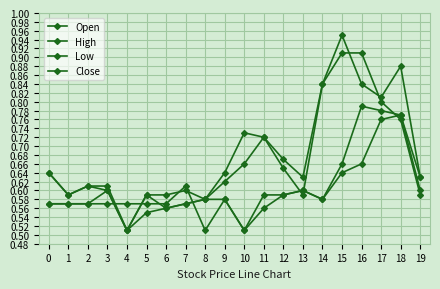

How many Close values are between 0 and 1?

20